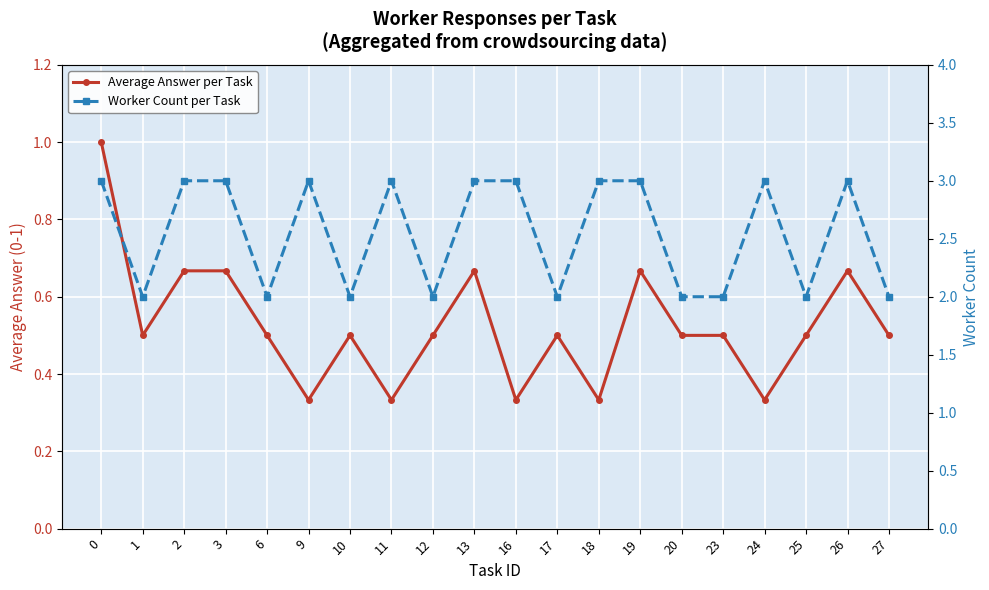

What is the spread (max minus min) of values at 17?

1.5